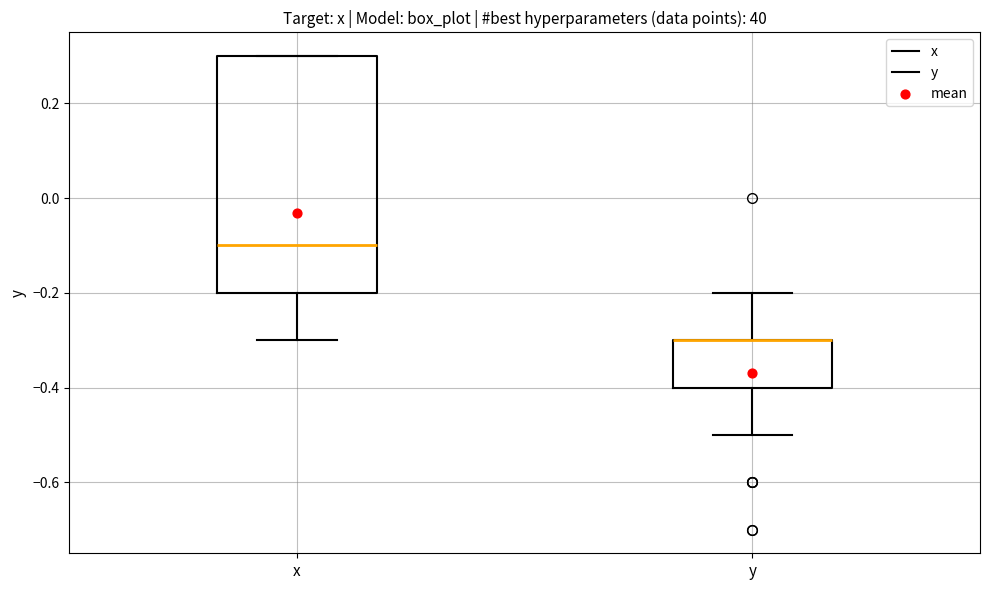

Which box is the tallest, from its lower edge to its upper edge?

x